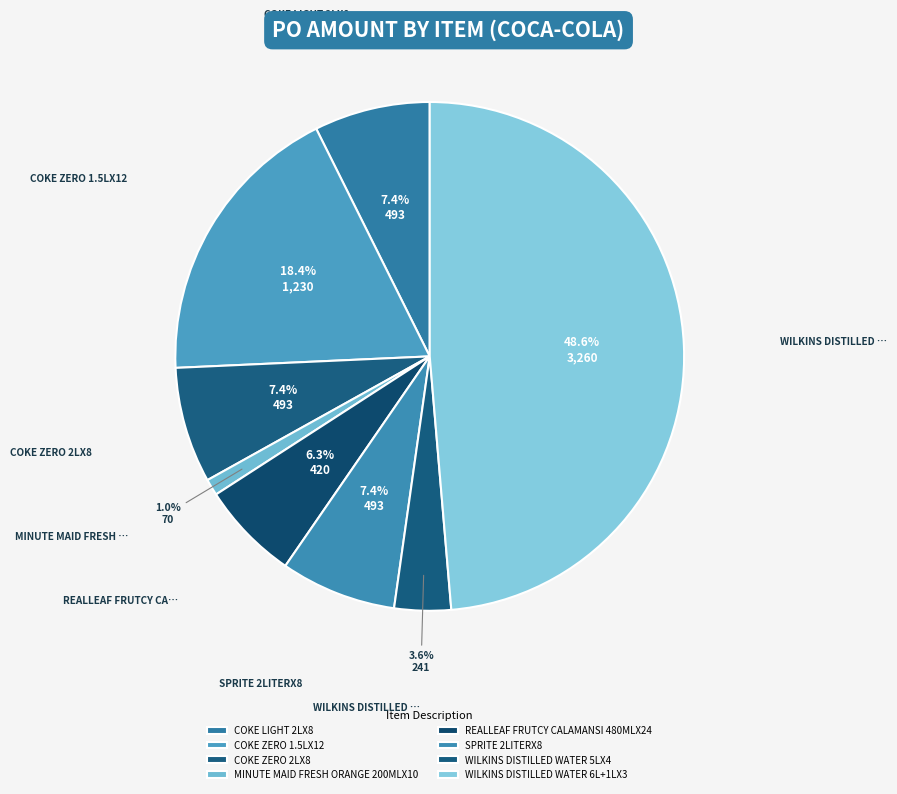

Combined, what portion of the pie is REALLEAF FRUTCY CALAMANSI 480MLX24 and MINUTE MAID FRESH ORANGE 200MLX10?

7.3%